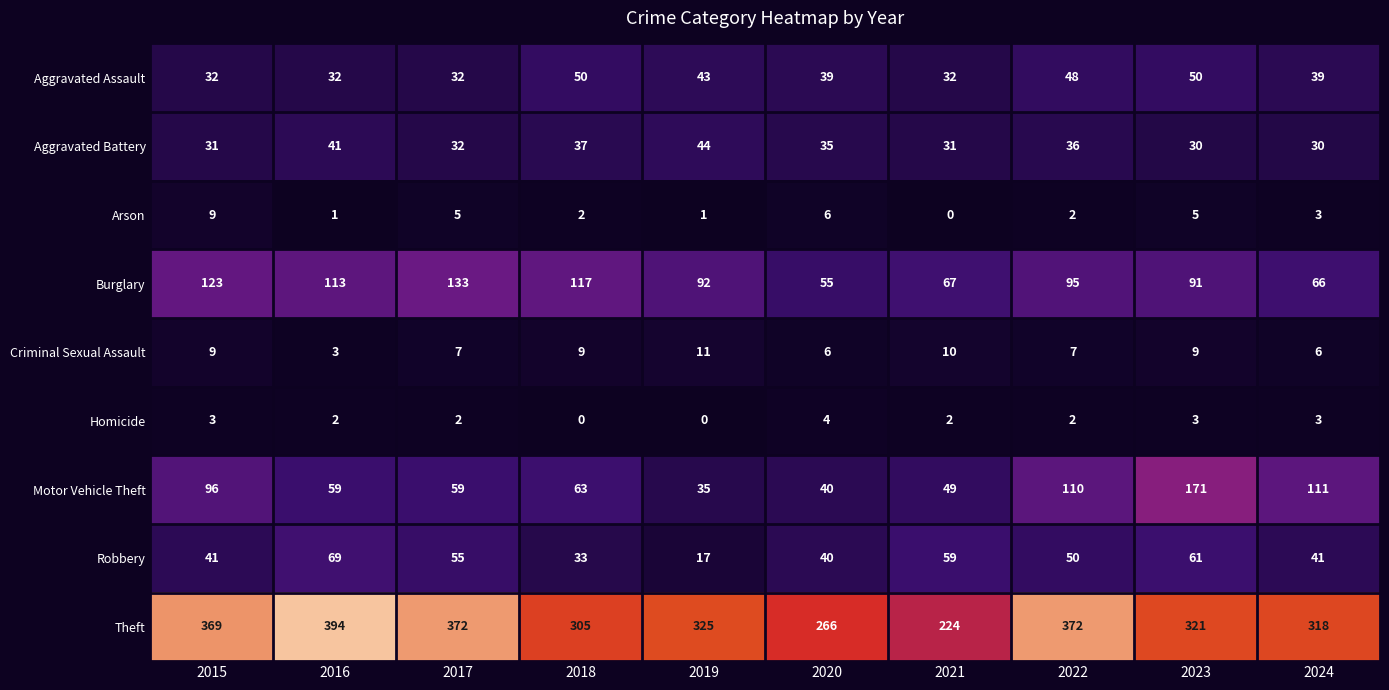

Count the number of categories in the chart.

10